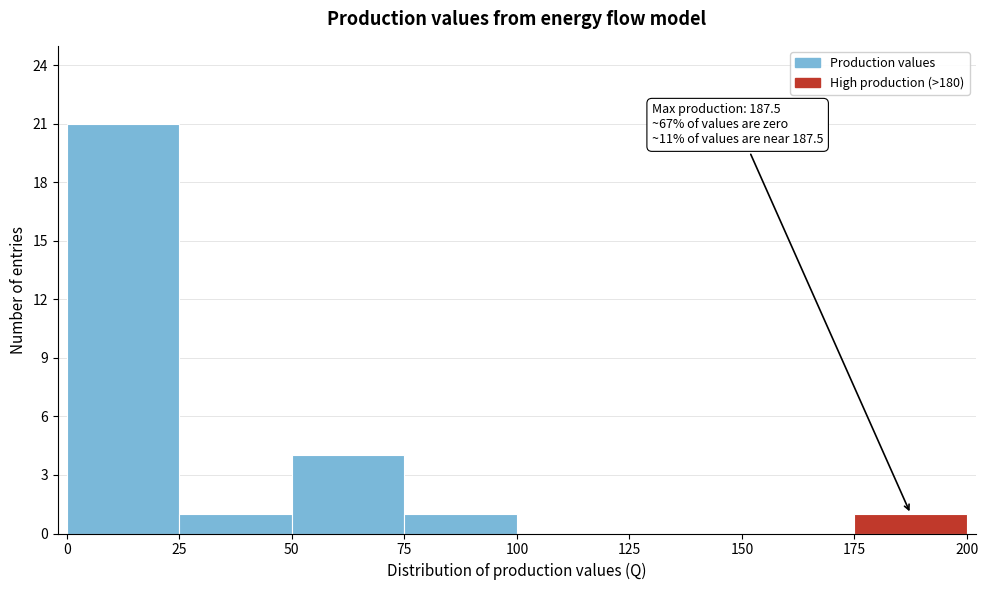

Over which range of the x-axis is the bar tallest?

0 to 25